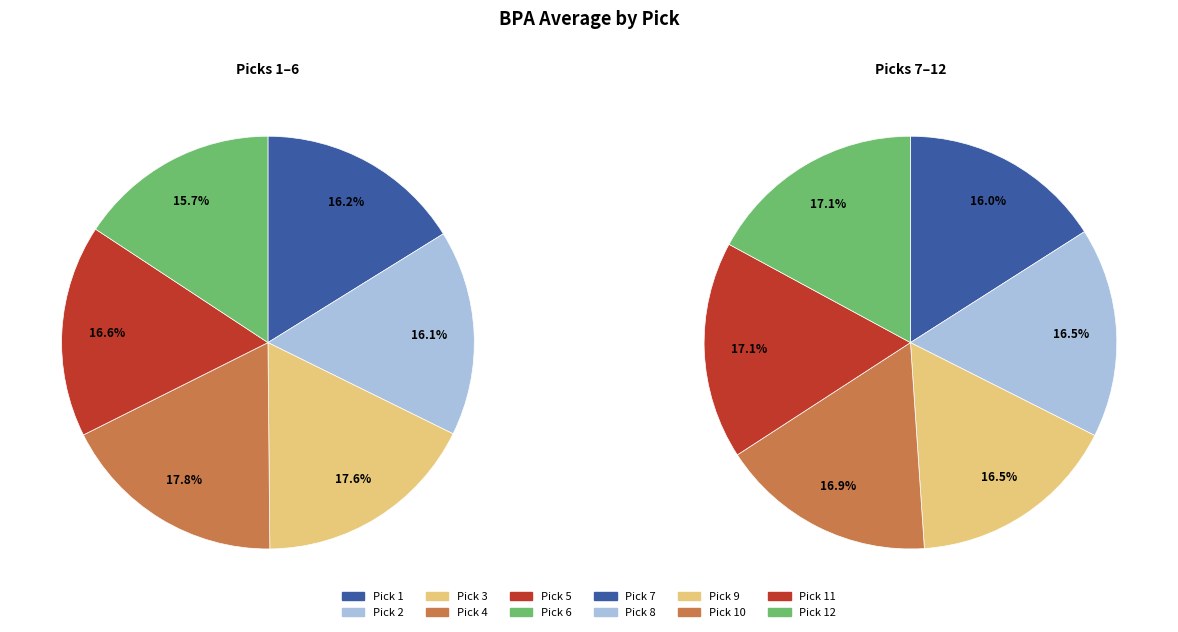

Combined, do 9 and 7 account for over 50%?

No